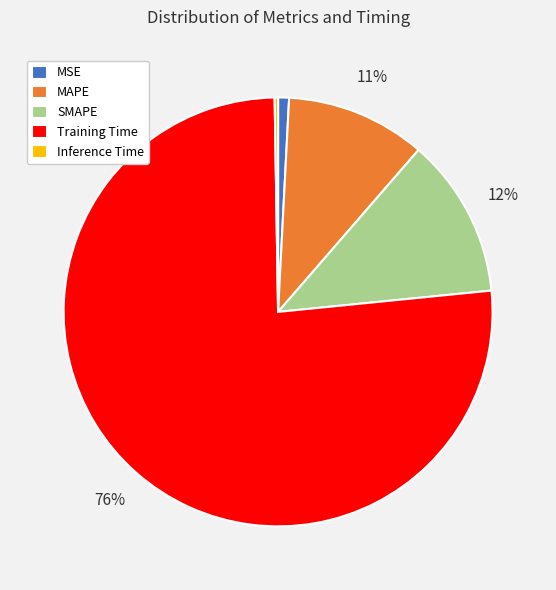

To the nearest percent, what is the average slice percentage?

20%